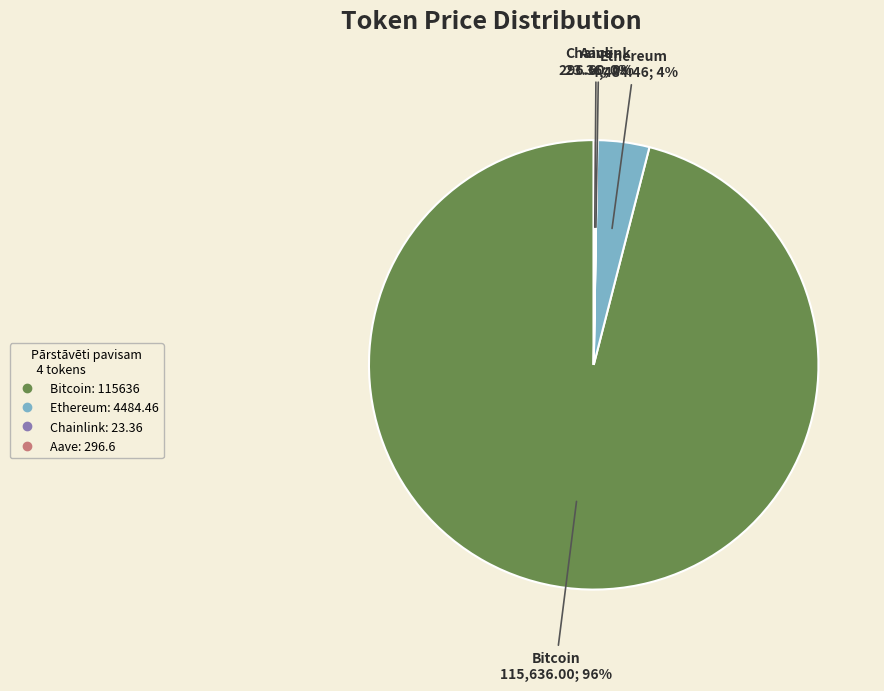

To the nearest percent, what is the difference between the Ethereum and Bitcoin slice percentages?

92%